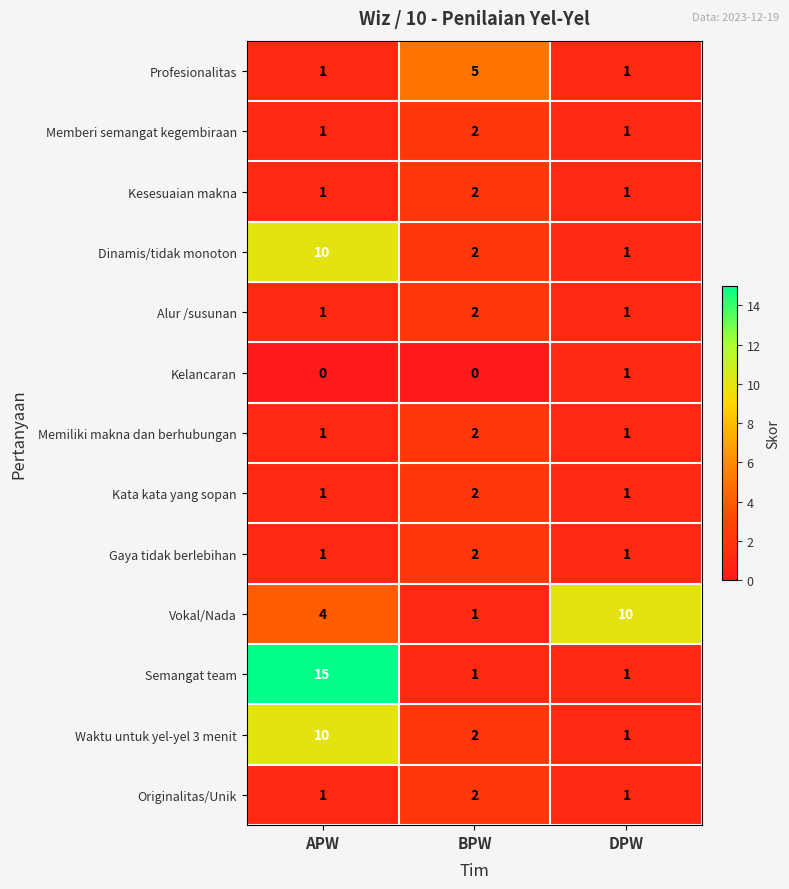

At how many categories does at least one series exceed 12?

1